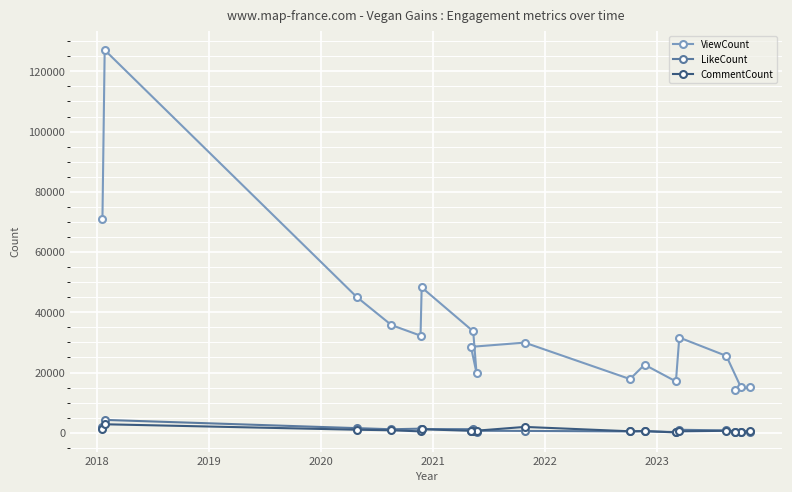

How many data points in ViewCount are above 29939?

8